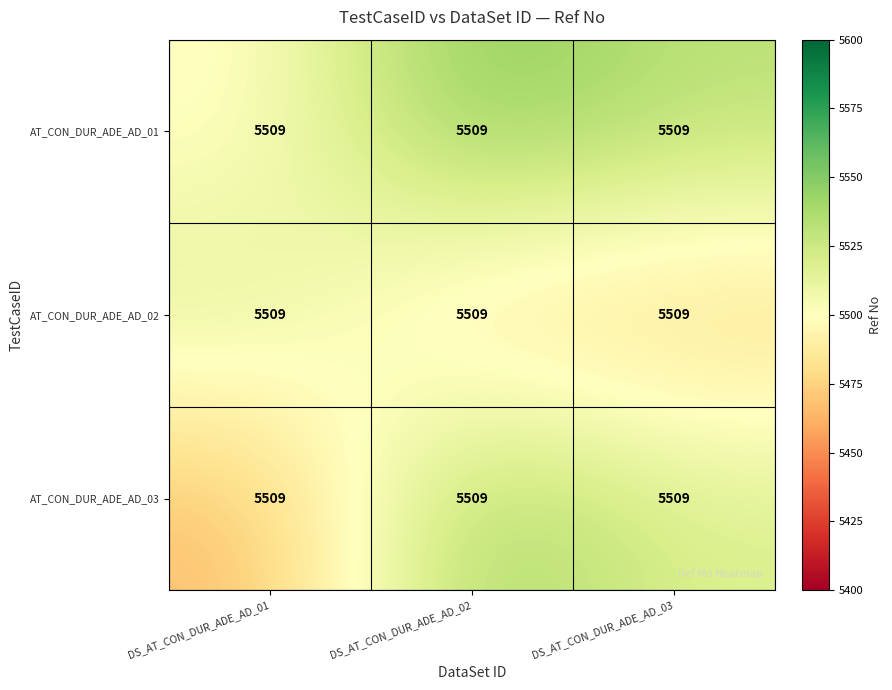

At which category does the chart reach its minimum across all series?

DS_AT_CON_DUR_ADE_AD_01